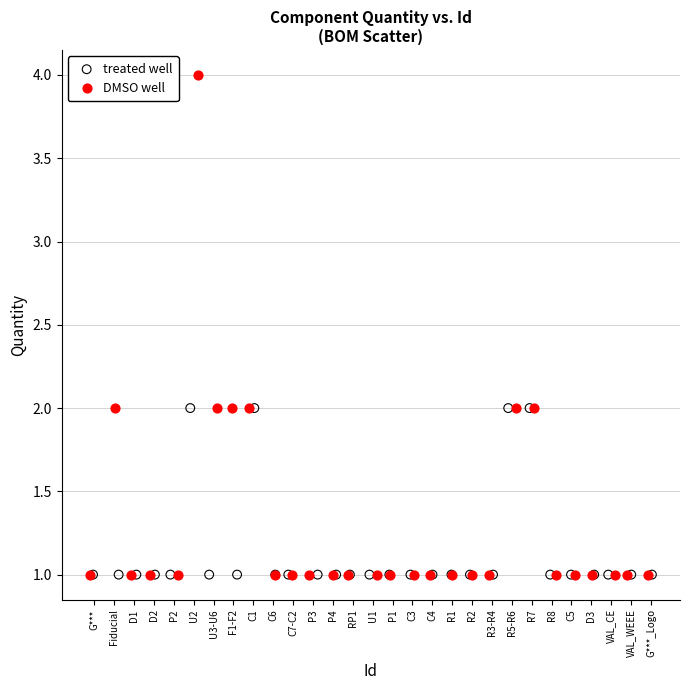

What are all the series names shown in the legend?

treated well, DMSO well